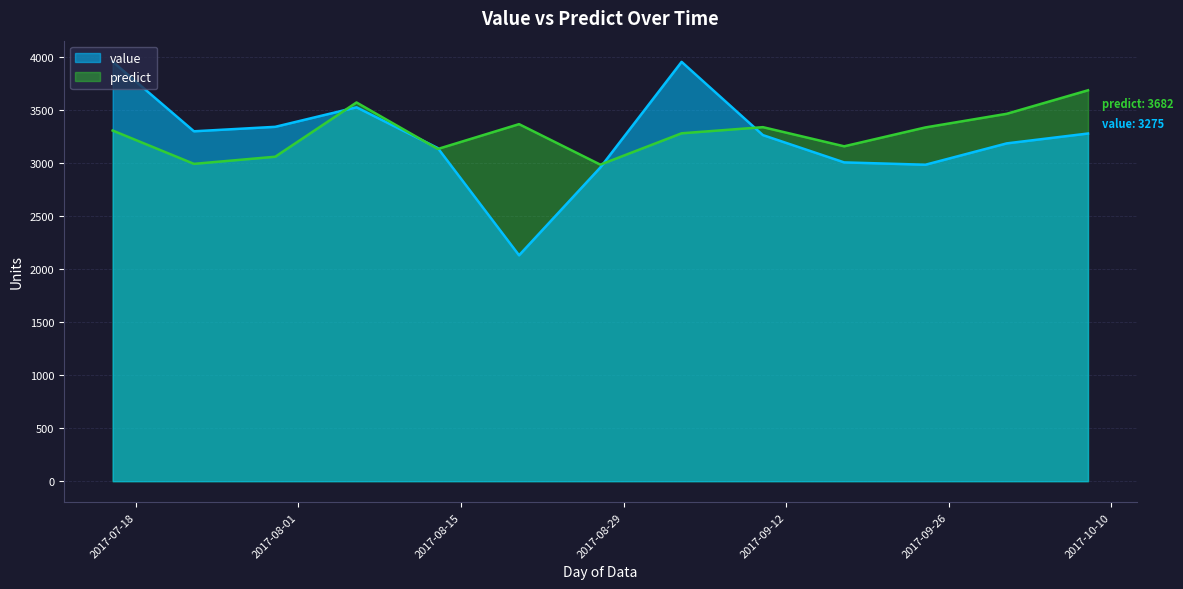

At which category does value reach its first local peak?

2017-08-06